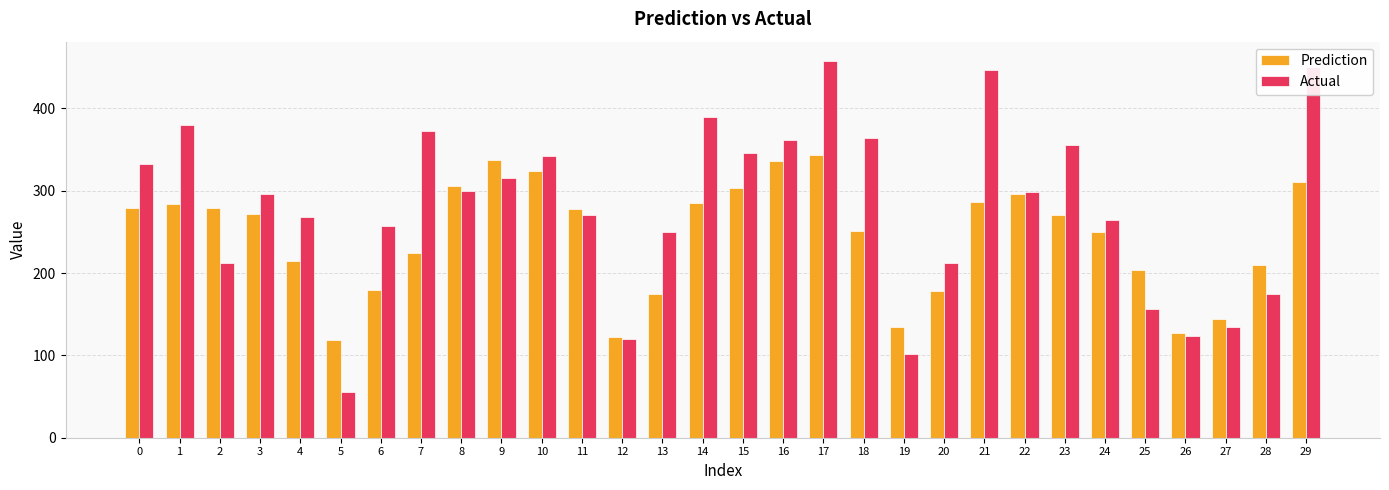

What is the maximum value for Prediction?

343.0